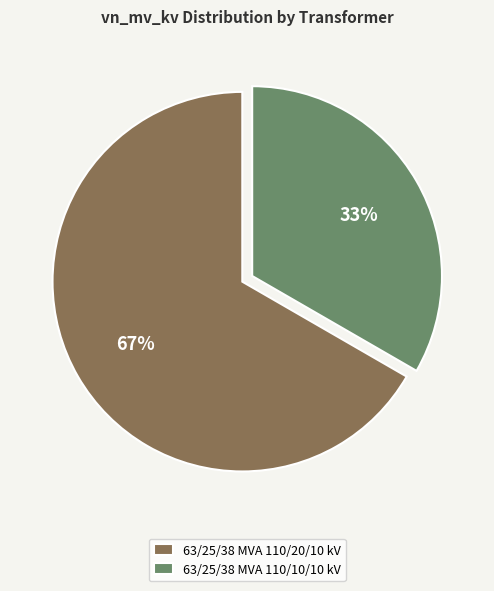

Which has a higher value, 63/25/38 MVA 110/10/10 kV or 63/25/38 MVA 110/20/10 kV?

63/25/38 MVA 110/20/10 kV